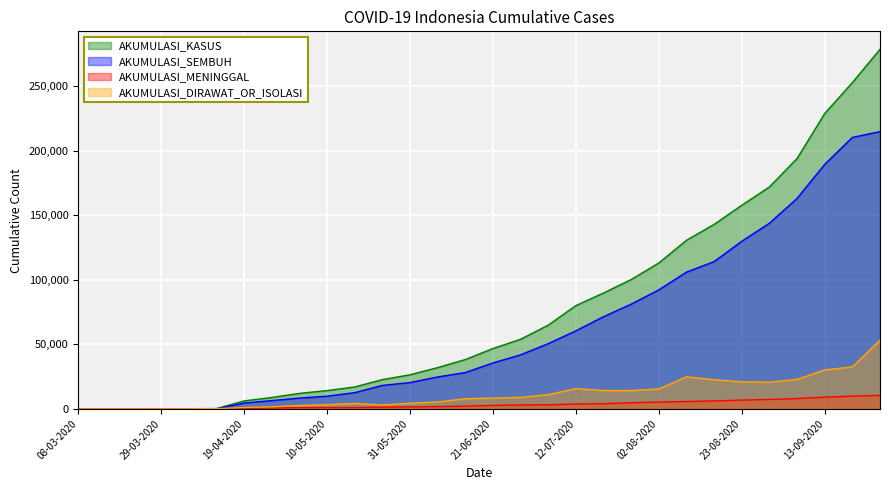

How many values in the AKUMULASI_KASUS series are below 46845?

15